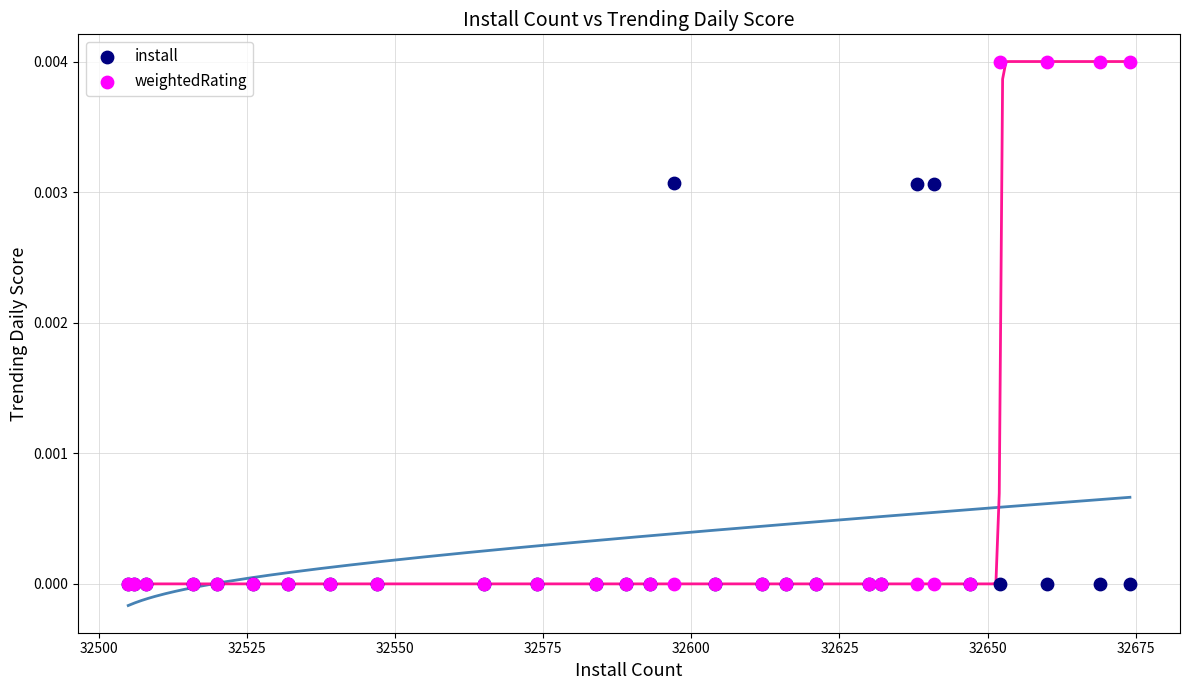

Which series contains the highest Y value?

weightedRating